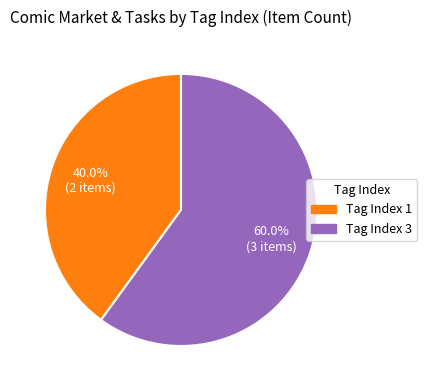

Count the number of slices in the pie.

2